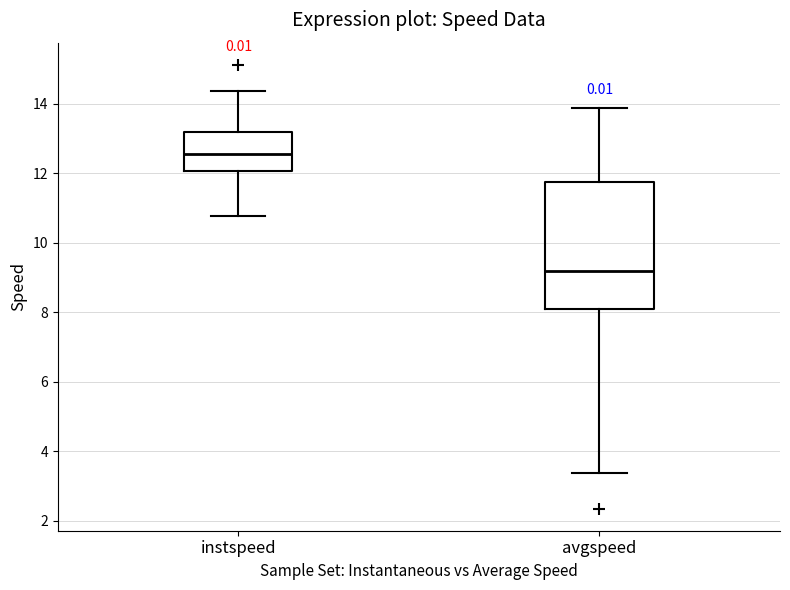

Reading left to right, read every box against the y-axis: the position of its median line, the range the box covers, and the ends of its whiskers. The values are not printed on the chart, so give them approximately, as read against the axis.

instspeed: median 12.6, box 12.0 to 13.2, whiskers 10.8 to 14.4
avgspeed: median 9.2, box 8.0 to 11.8, whiskers 3.4 to 13.8